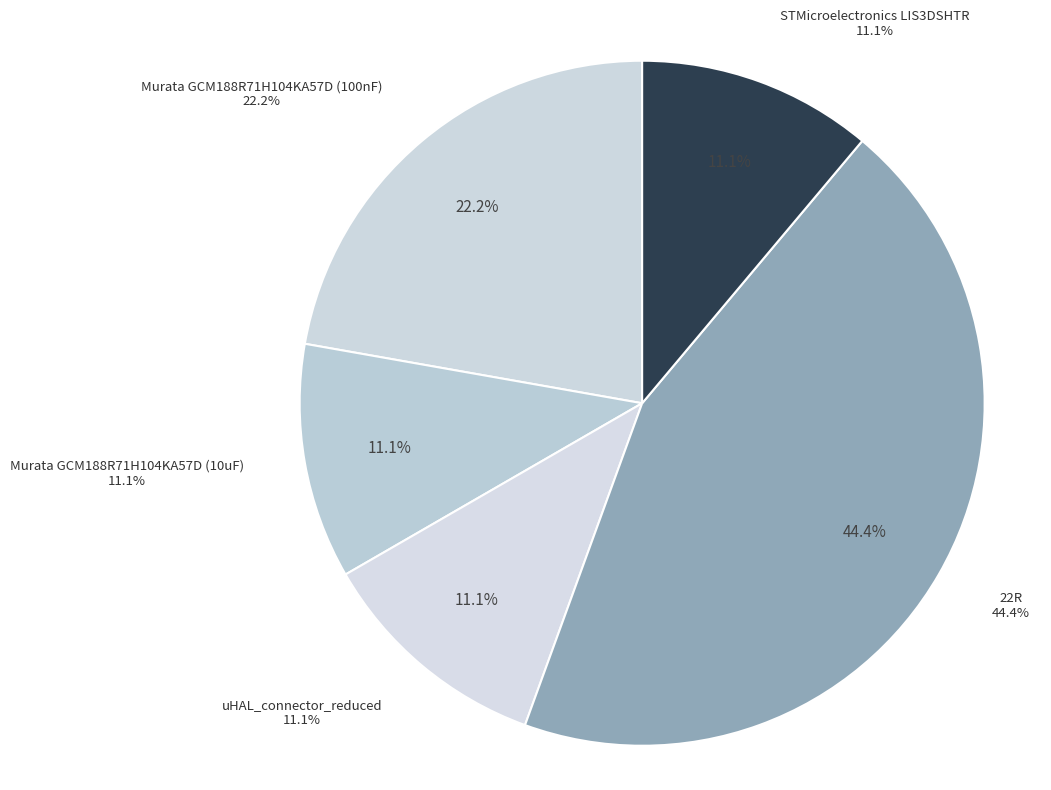

To the nearest percent, what is the combined percentage of Murata GCM188R71H104KA57D (100nF) and 22R?

67%